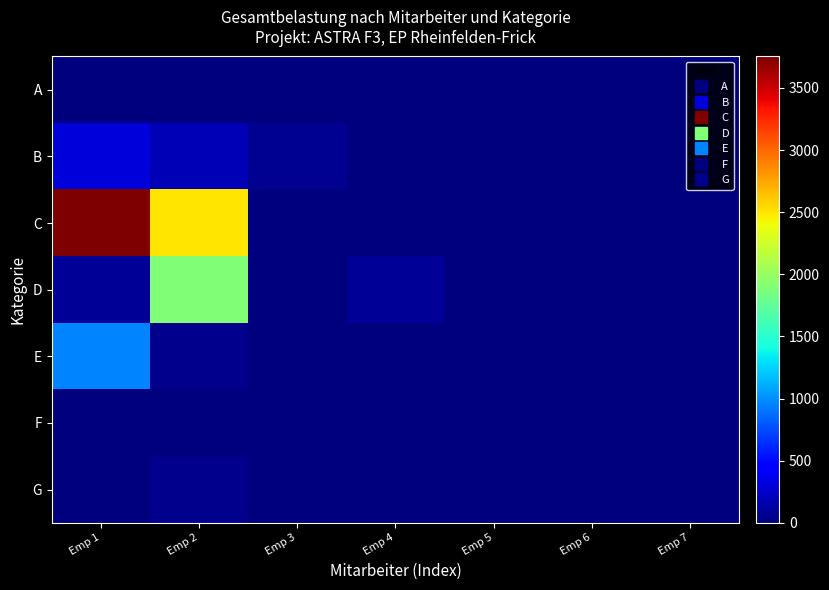

How many distinct data groups are displayed?

7